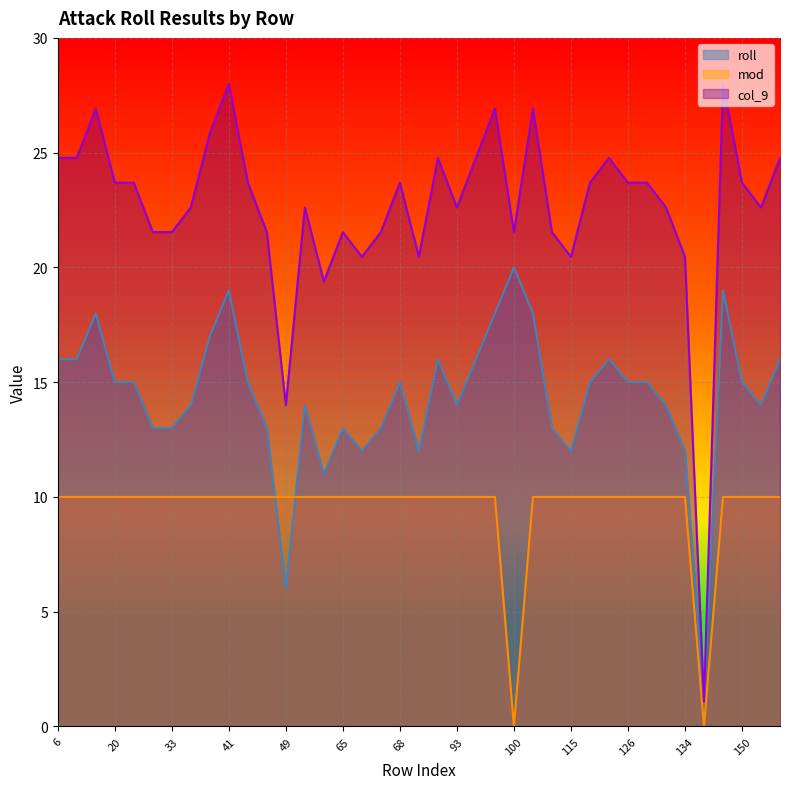

What is the average value of the roll series?

14.3